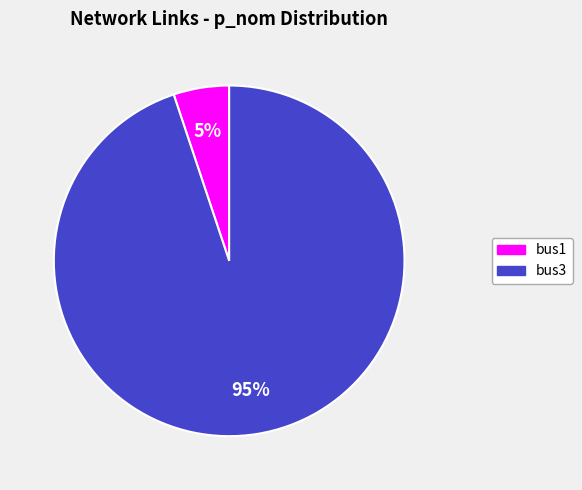

Is it true that bus1 is 5% of the pie?

True